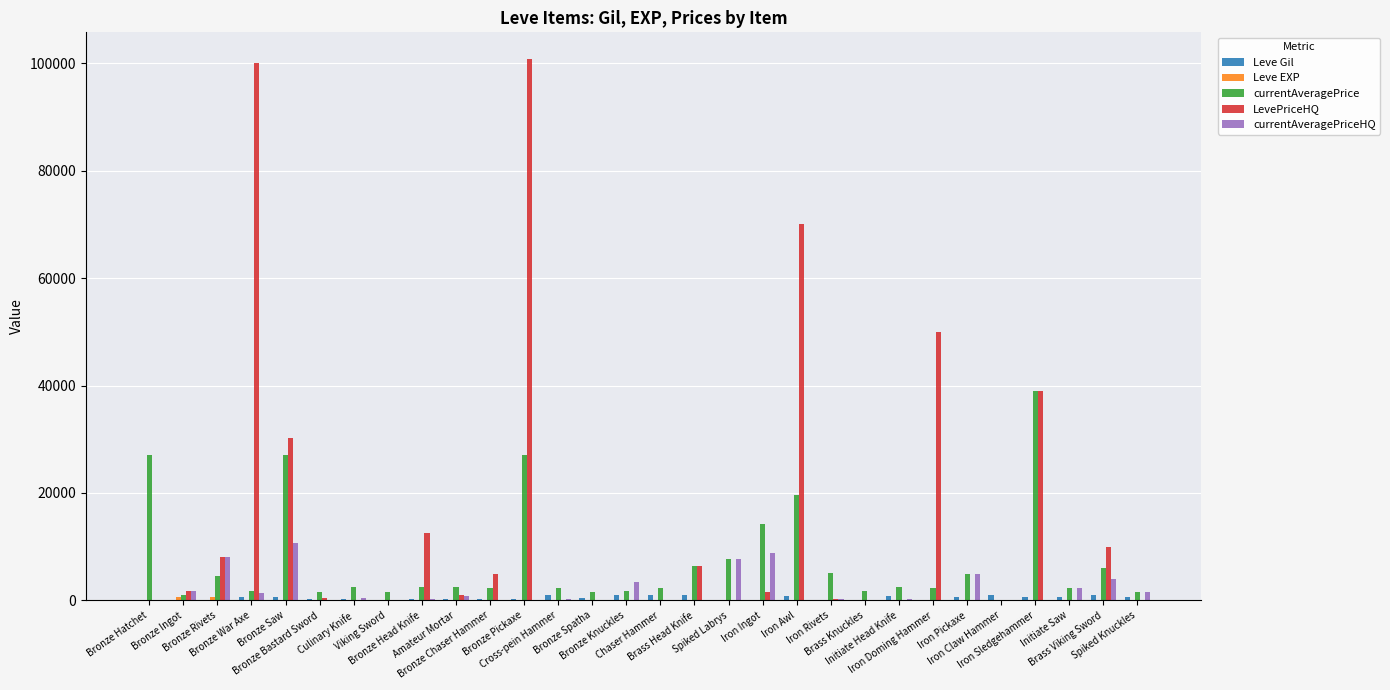

Which series has the largest total across all categories?

LevePriceHQ